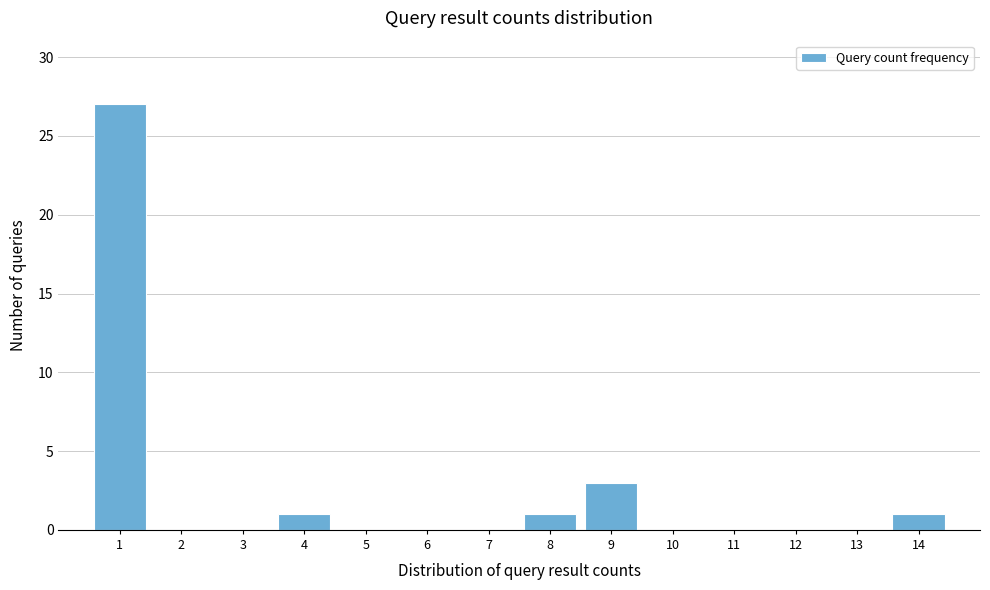

Reading left to right, list all the values displayed in this chart.

1=27	2=0	3=0	4=1	5=0	6=0	7=0	8=1	9=3	10=0	11=0	12=0	13=0	14=1